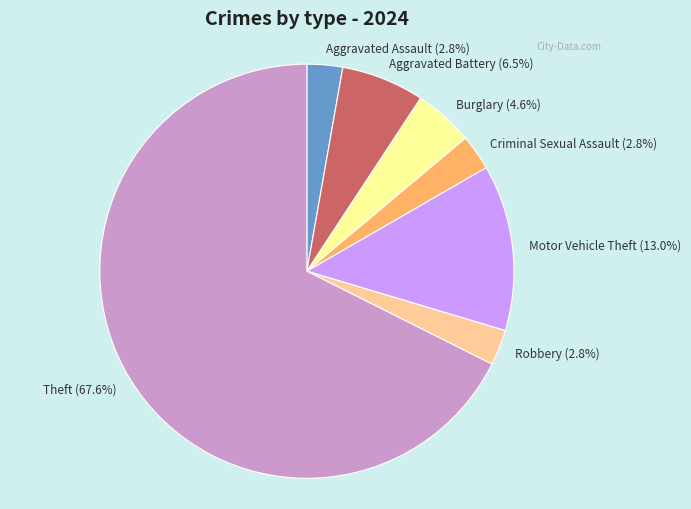

Is there a majority slice in this chart?

Yes